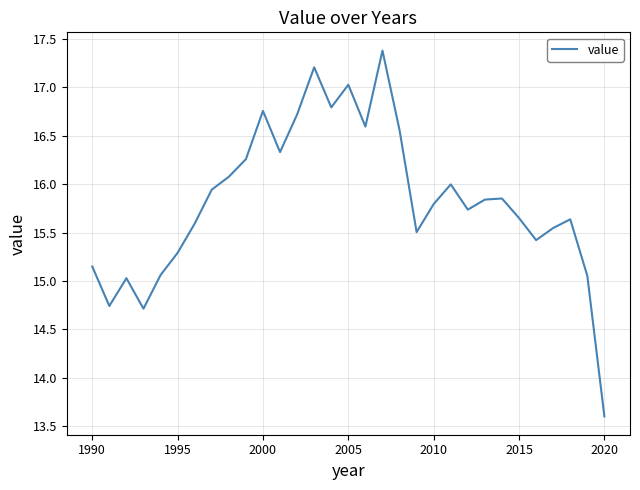

What is the smallest value displayed?

13.6